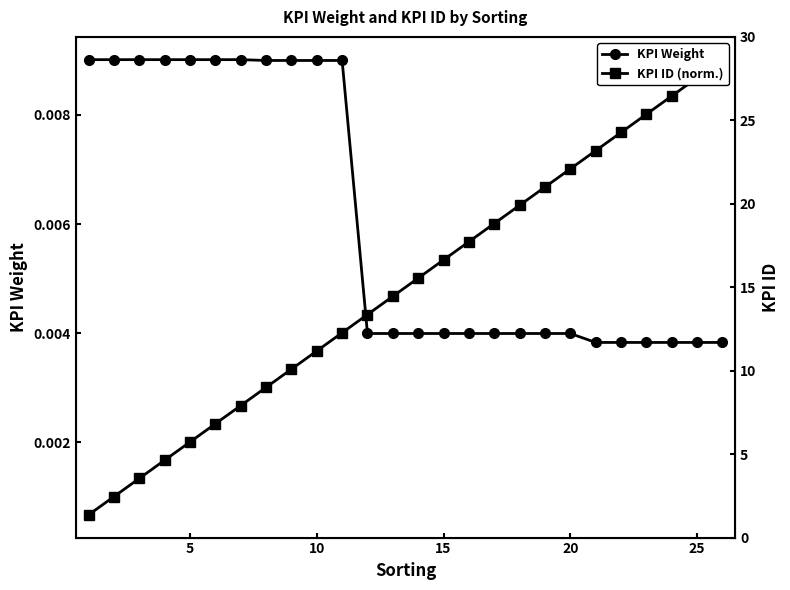

Is it true that KPI ID (norm.) equals 0.0 at 25?

False